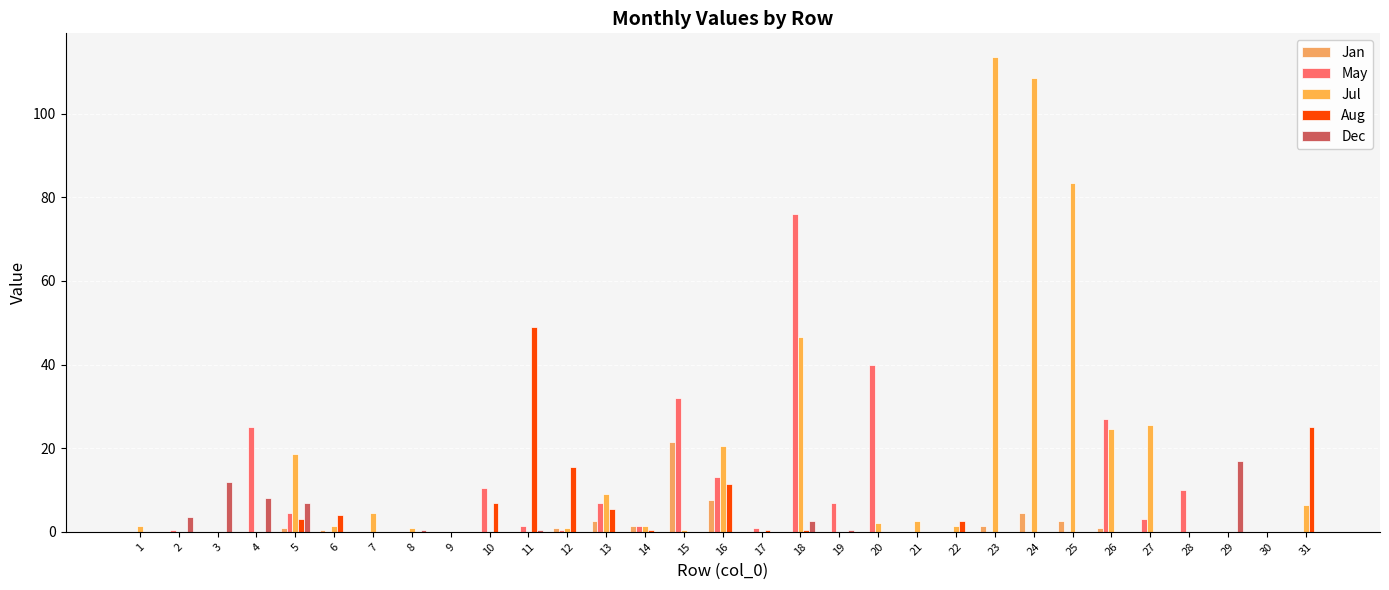

Between 7 and 15, which is larger?

15